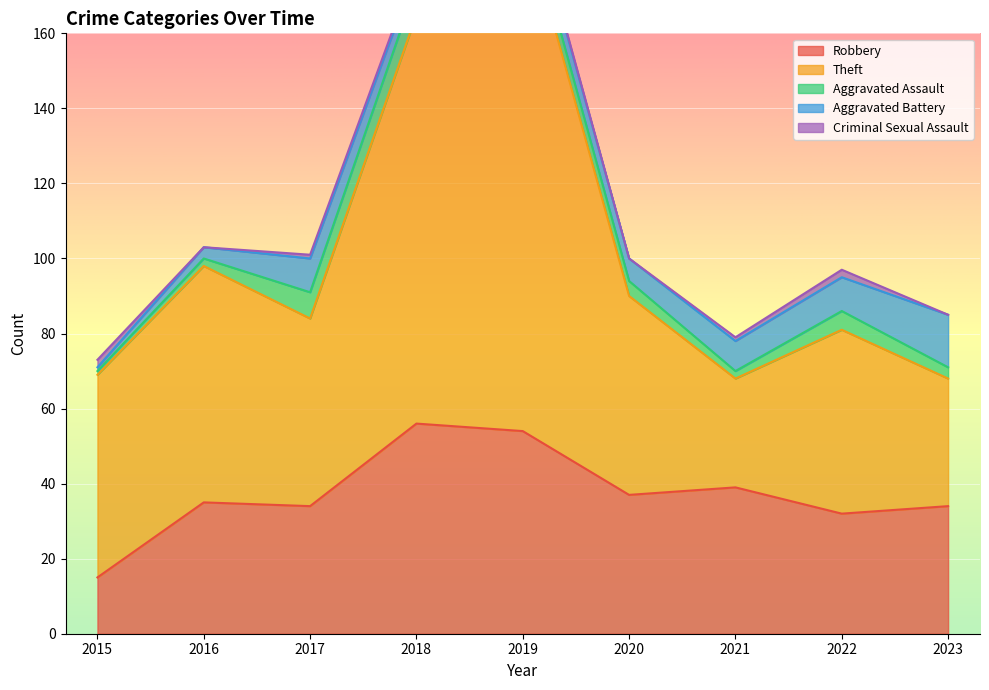

Reading right to left, extract all data points from this chart.

Robbery: 34	32	39	37	54	56	34	35	15
Theft: 34	49	29	53	138	109	50	63	54
Aggravated Assault: 3	5	2	4	5	8	7	2	1
Aggravated Battery: 14	9	8	6	5	4	9	3	1
Criminal Sexual Assault: 0	2	1	0	1	1	1	0	2